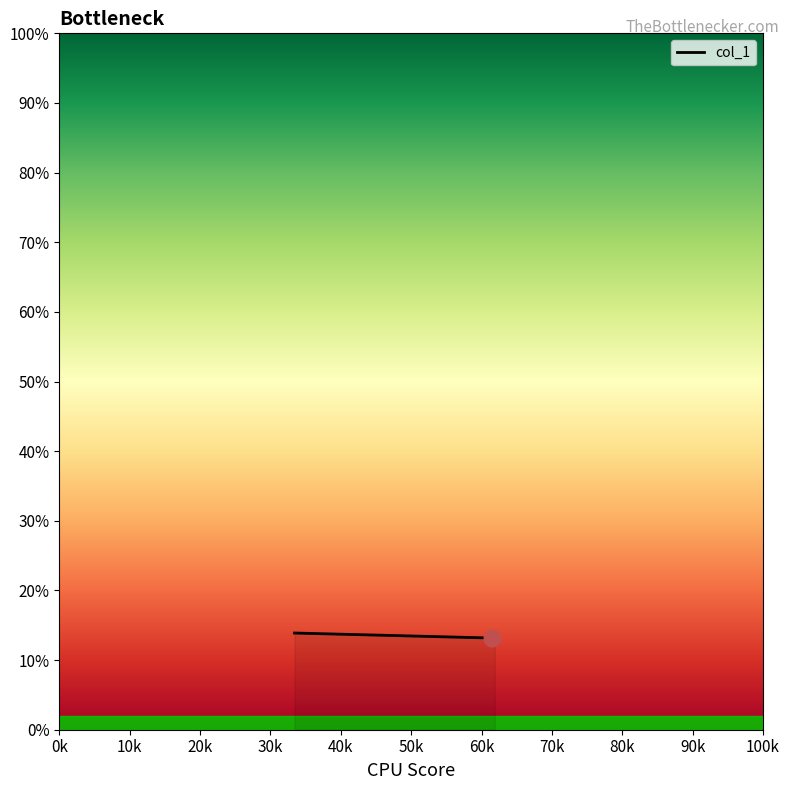

True or false: there are more than 2 points higher than both neighbors.

False